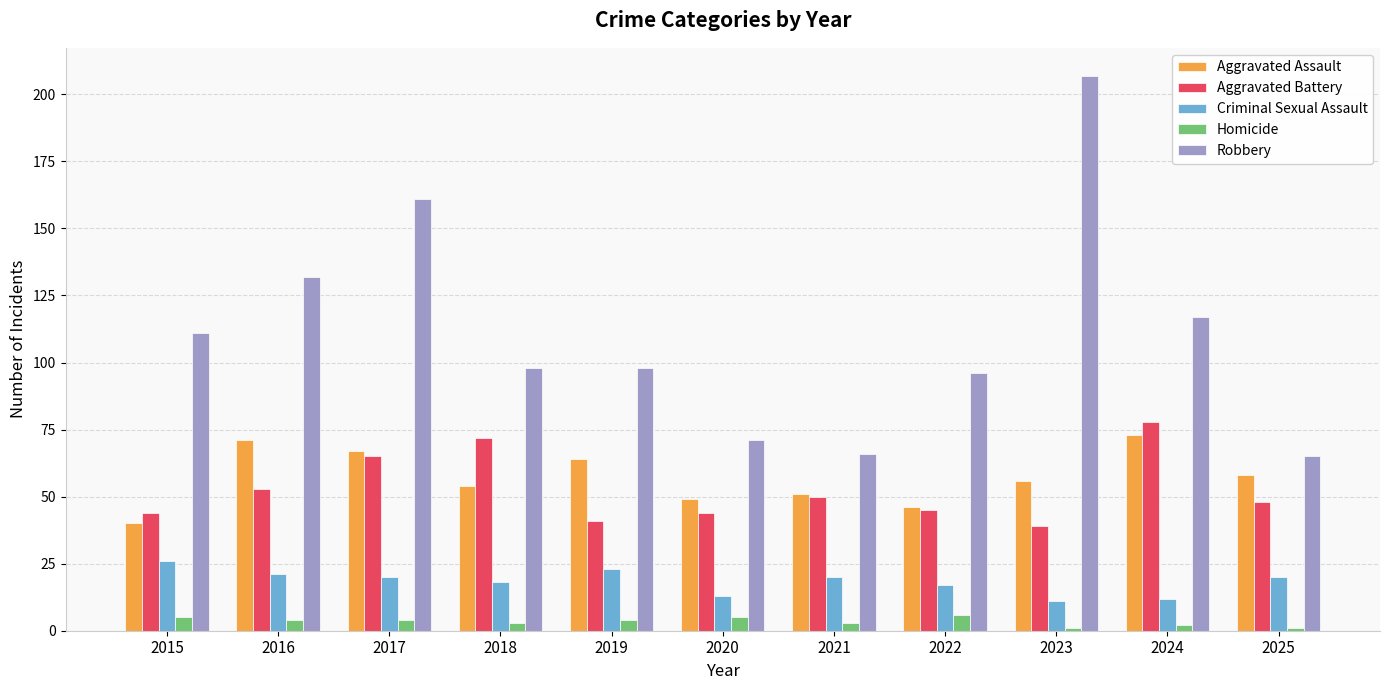

What is the difference between the second highest and minimum values in the Aggravated Battery series?

33